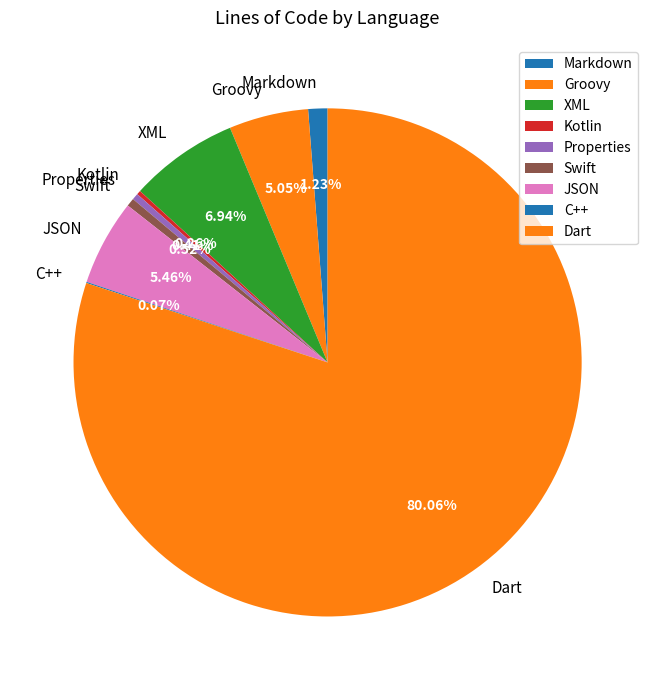

To the nearest percent, what is the average slice percentage?

11%